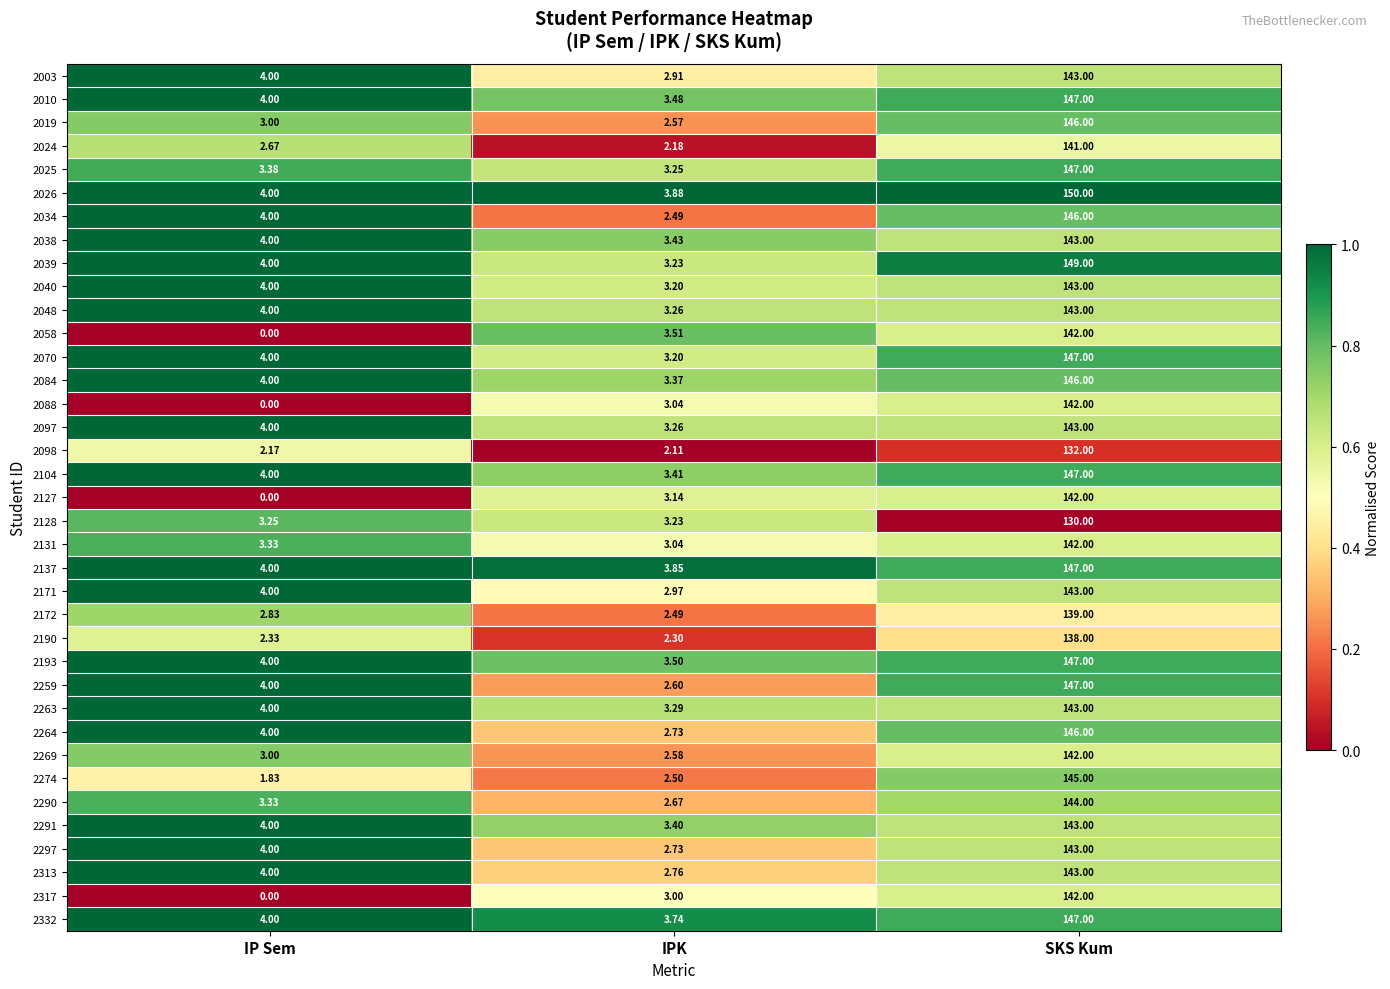

Which series has the widest spread of values?

2026